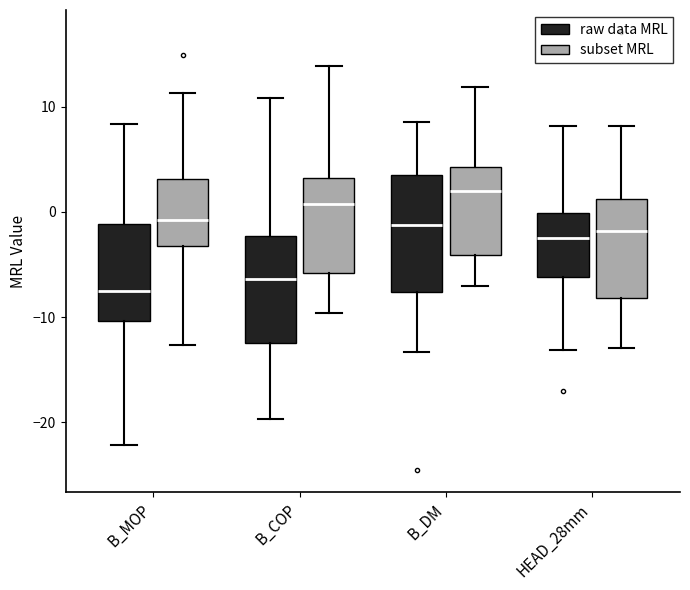

Which box's median line is the lowest?

B_MOP (raw data MRL)